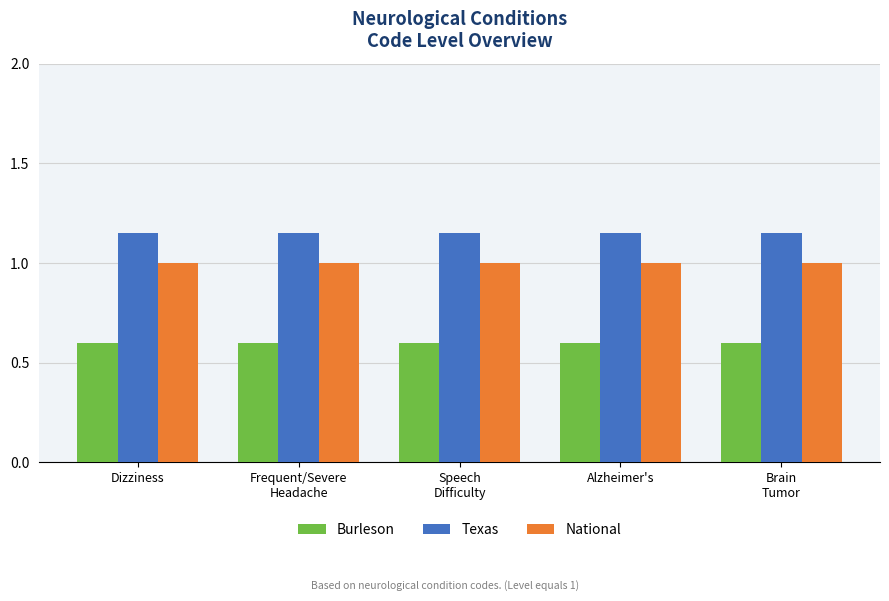

What is the value of the Burleson bar at the 2nd from the left?

0.6